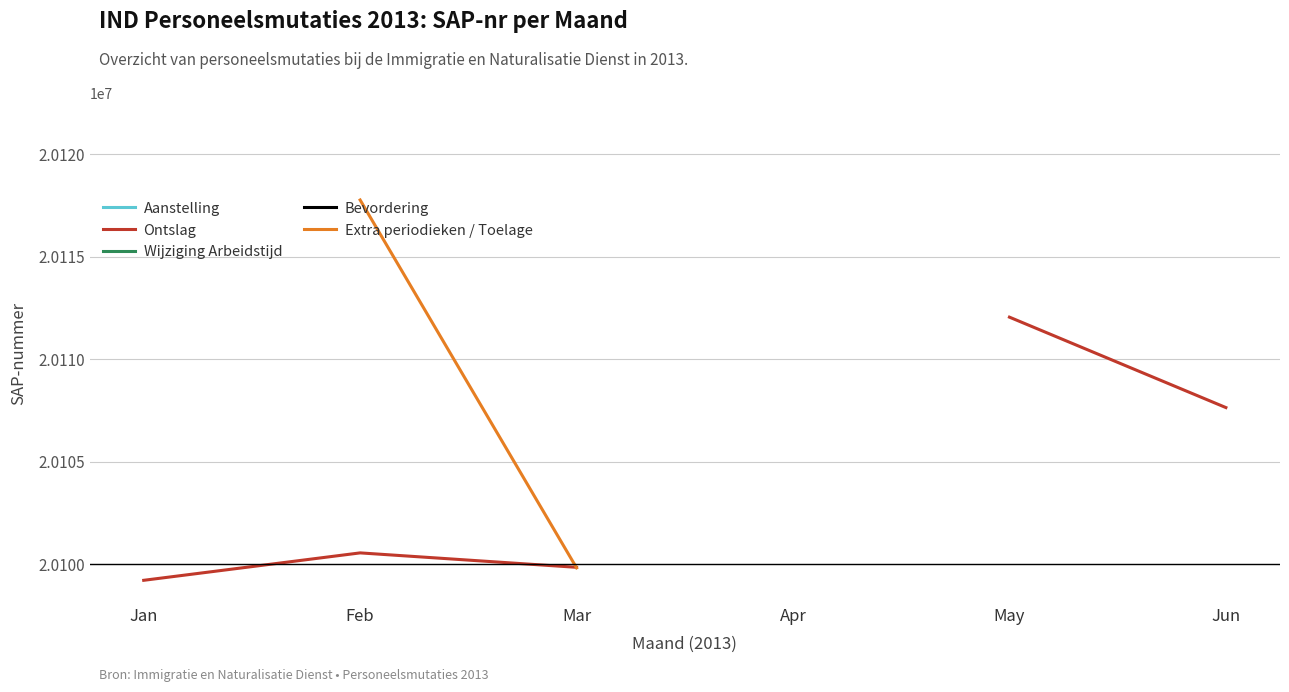

Count the number of data series in this chart.

5